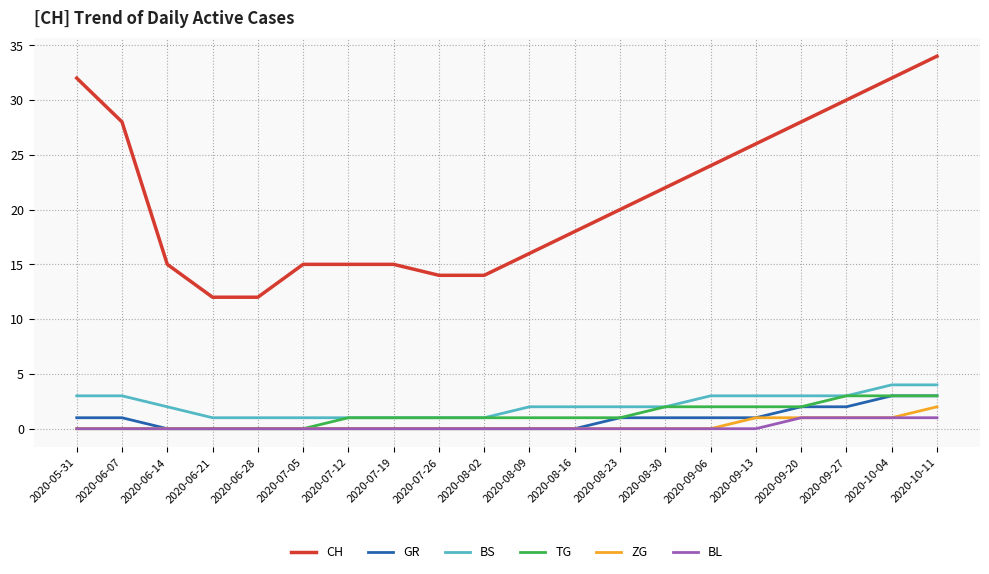

True or false: BS has a value of 5 at 2020-06-07.

False